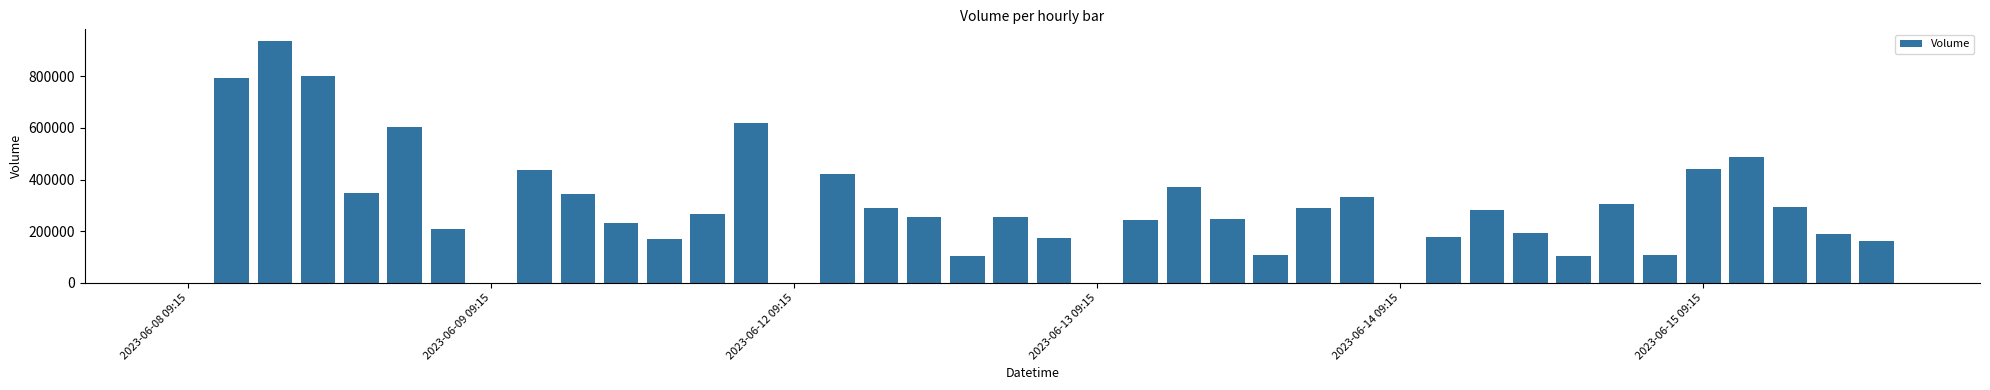

What is the sum of all values?

11593757